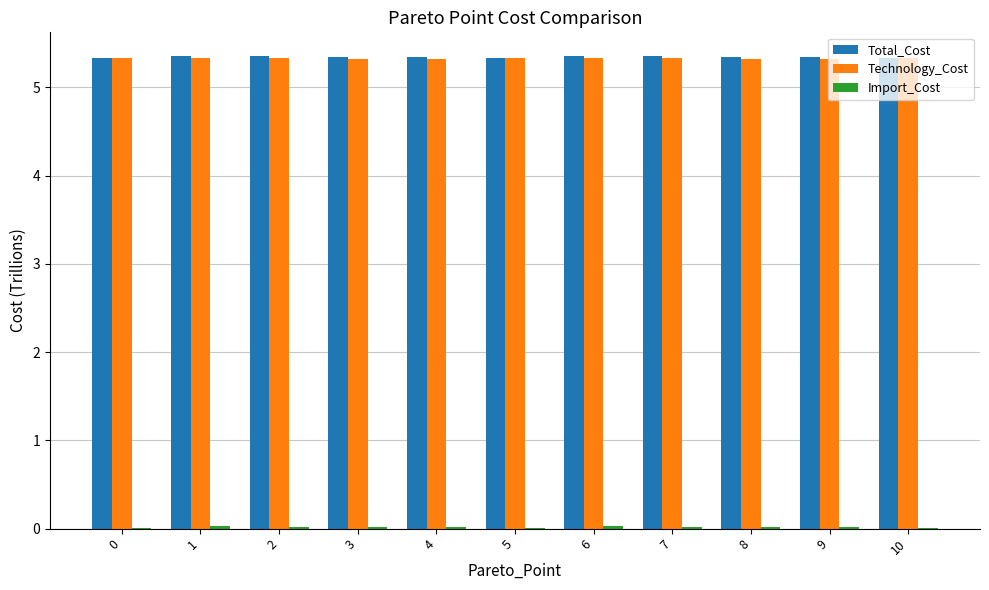

How many categories are shown in the chart?

11